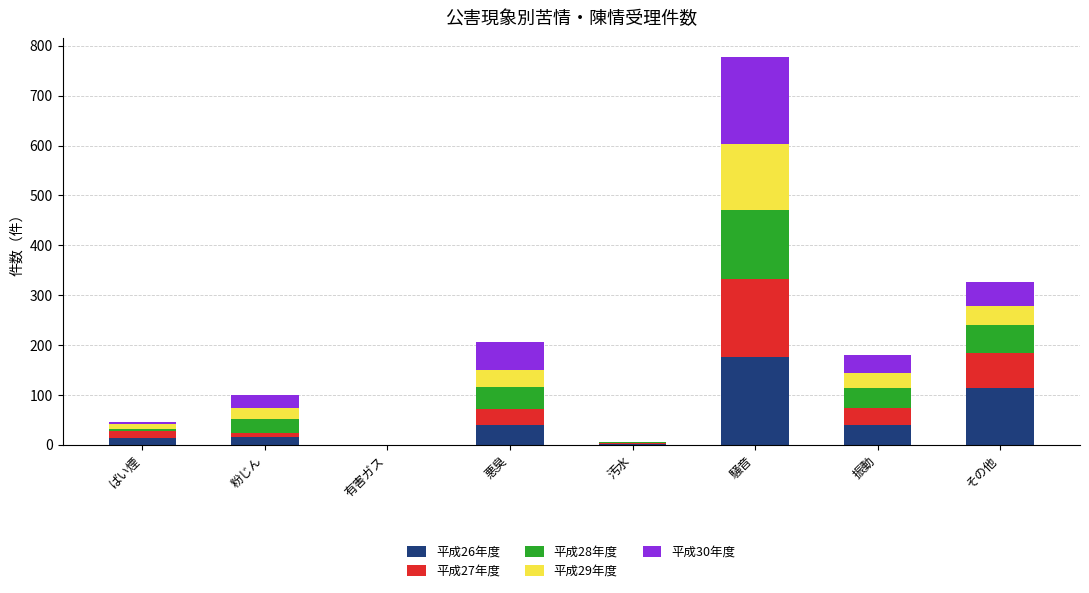

At which category is the sum across all series the highest?

騒音